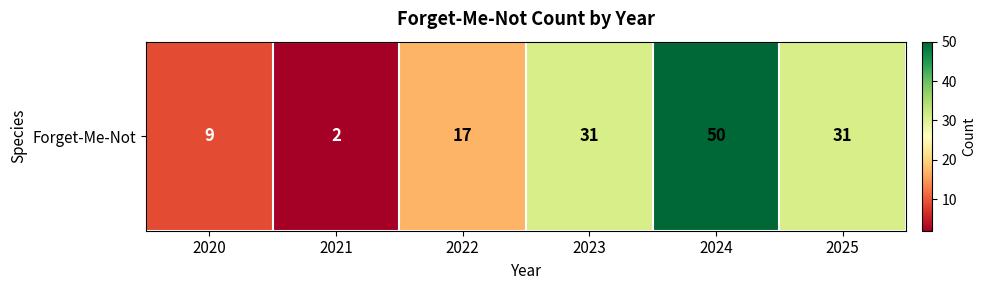

Rank the categories by value from highest to lowest.

2024, 2023, 2025, 2022, 2020, 2021